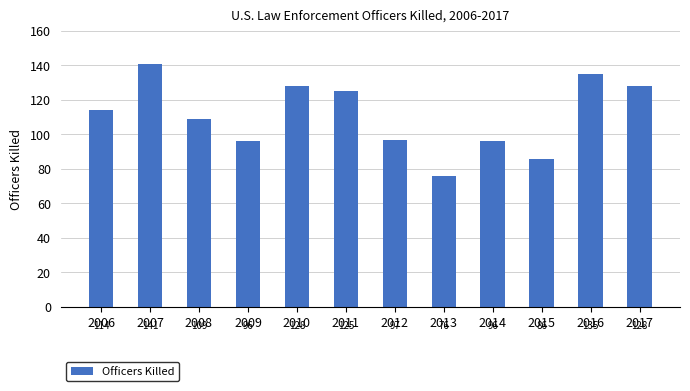

What is the difference between the second highest and second lowest values?

49